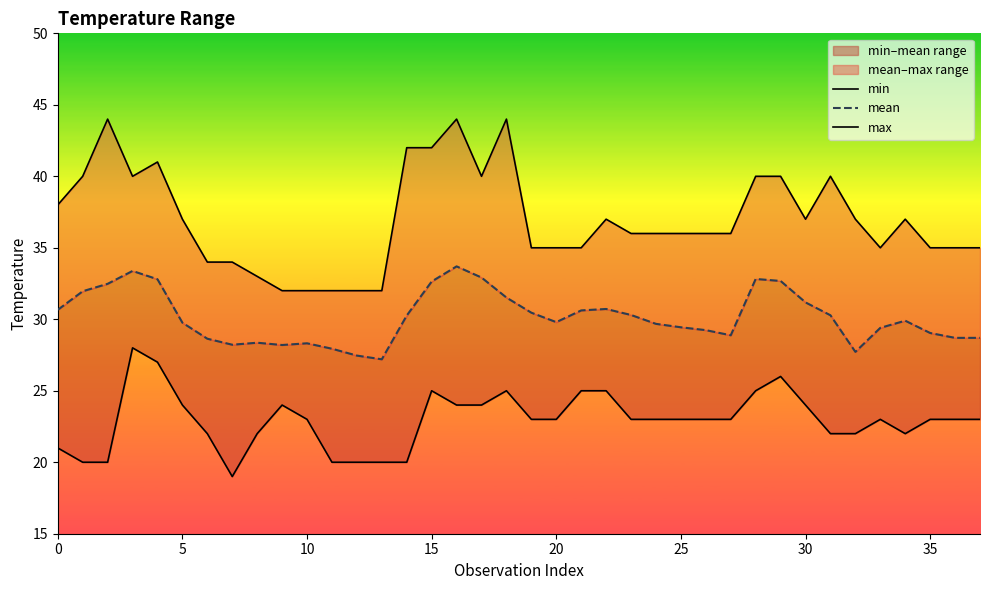

How many values in the max series exceed 36?

18